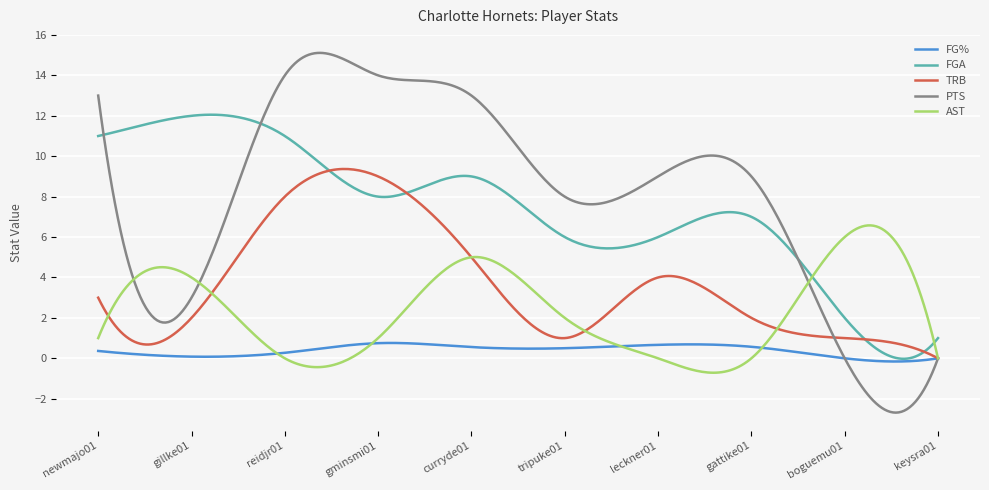

List the series in order of their peak value, highest first.

PTS, FGA, TRB, AST, FG%